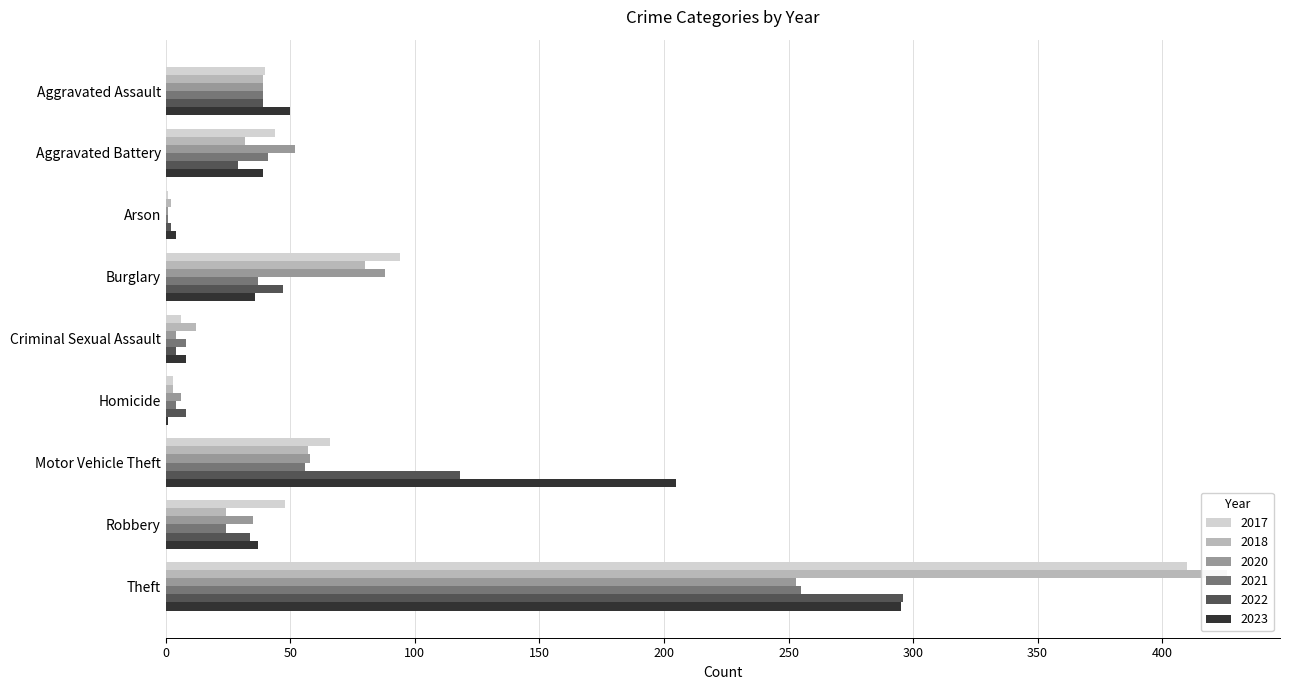

Which series has the largest range (max minus min)?

2018